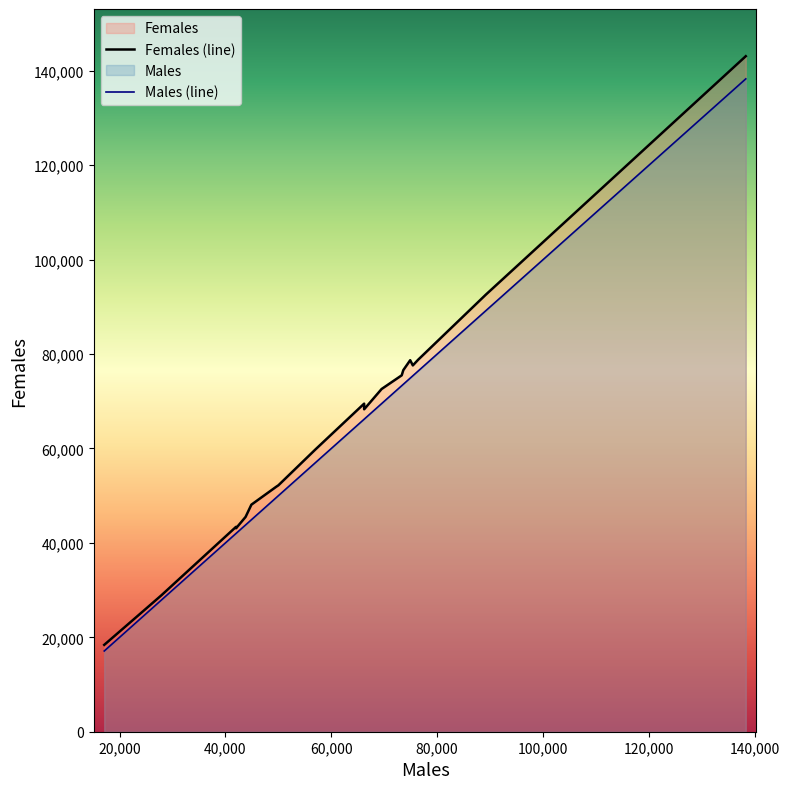

True or false: Females (line) and Males (line) cross at least once.

False